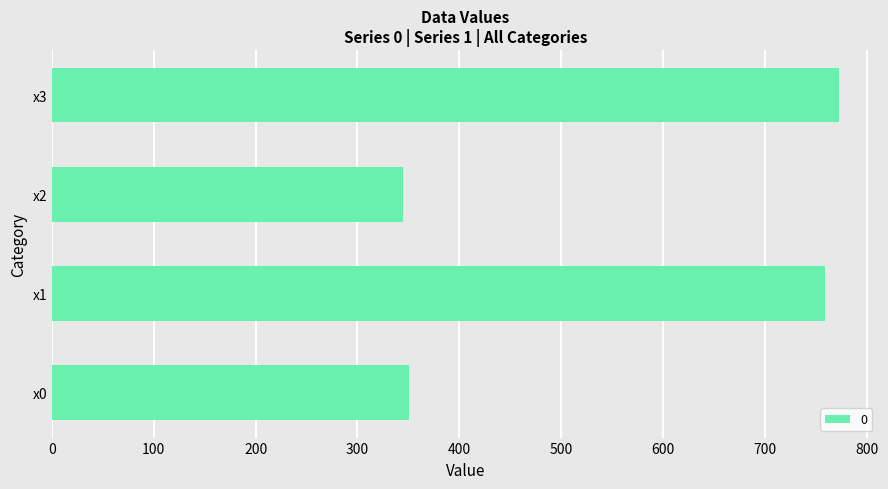

Between x1 and x0, which is larger?

x1